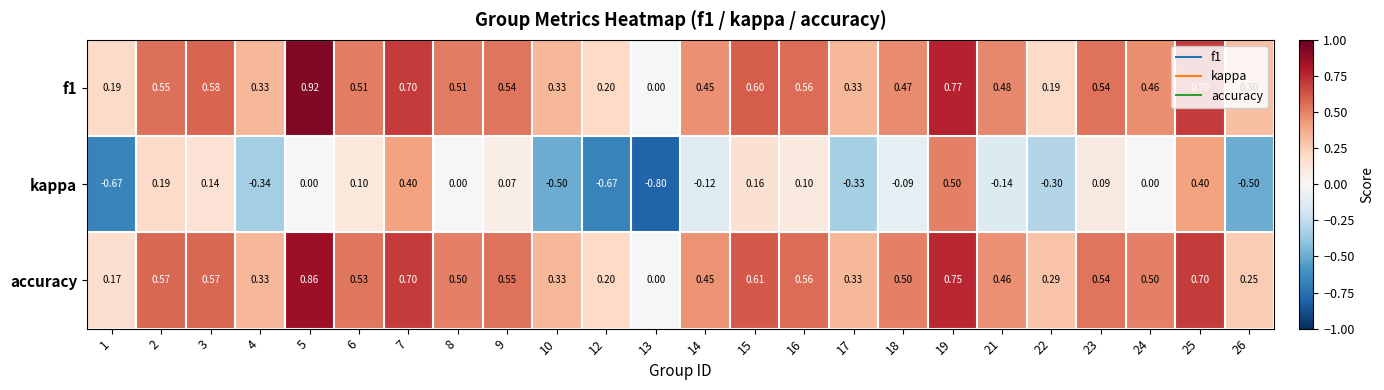

At 1, list the series in order from smallest to largest.

kappa, accuracy, f1